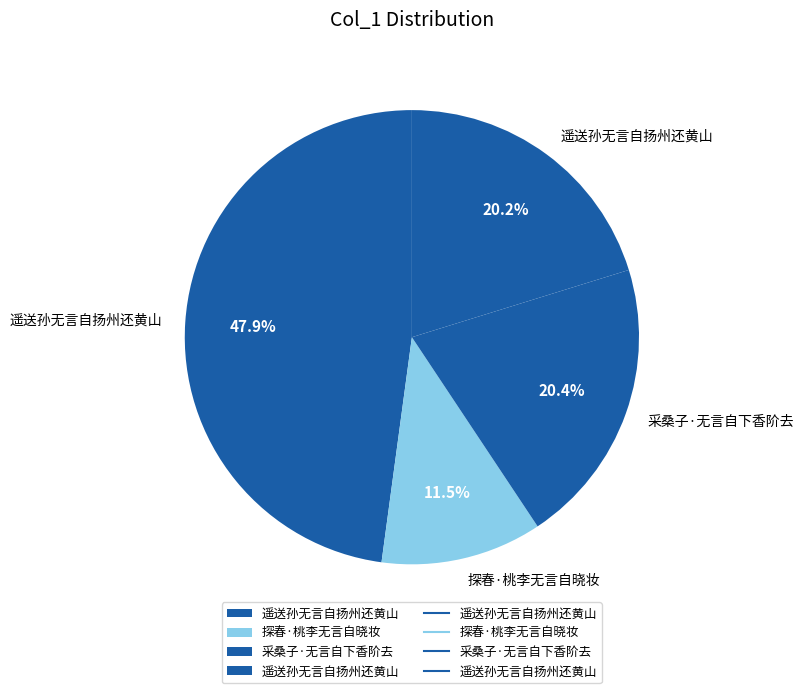

How many slices are in this pie chart?

4